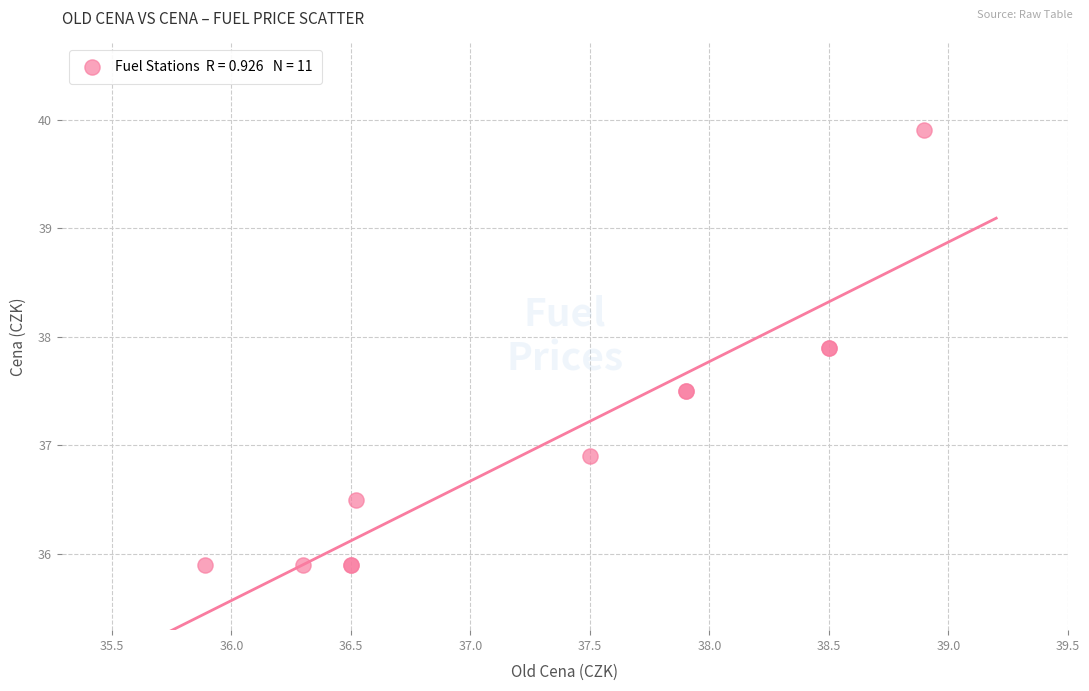

What Y value in the scatter plot is closest to 37?

36.9